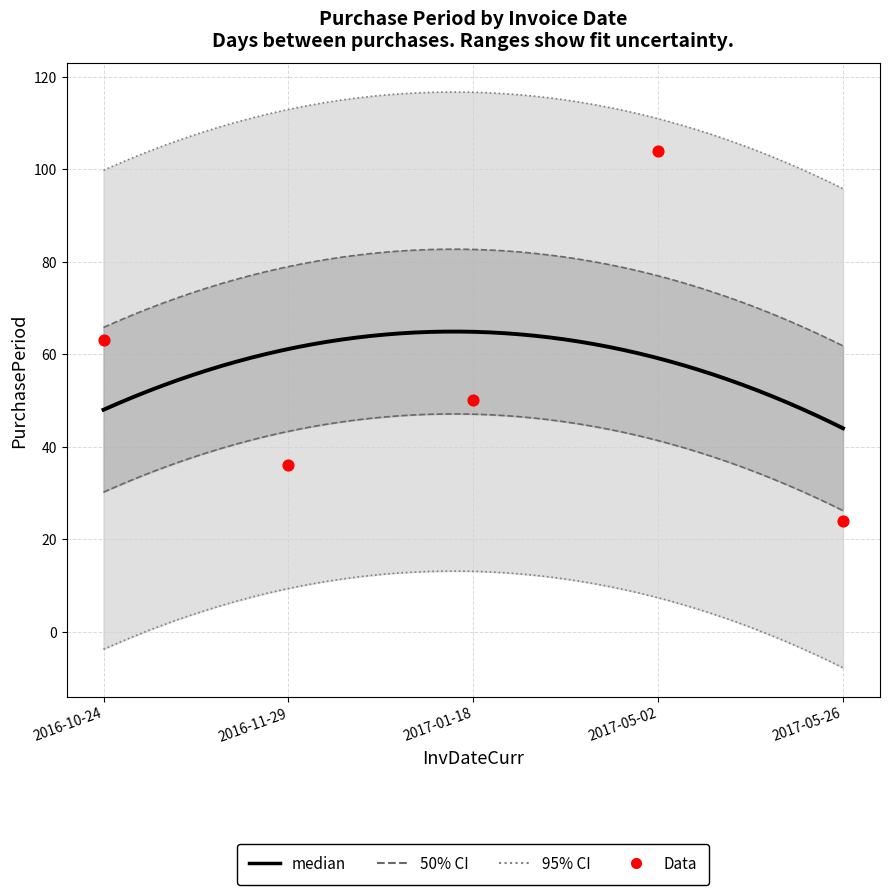

Approximately how many times larger is the value at 2016-10-24 compared to 2017-05-26?

2.6